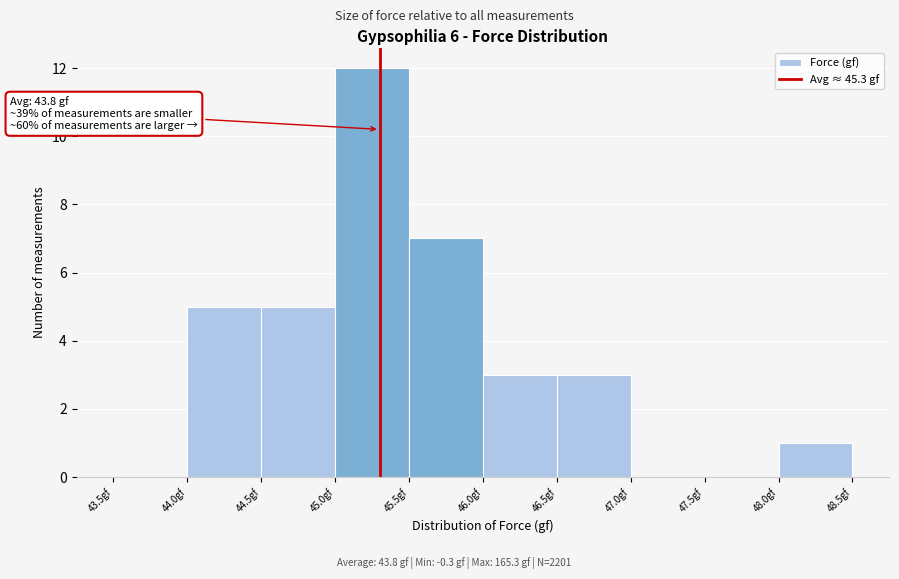

Which range on the x-axis has the tallest bar?

45.0 to 45.5